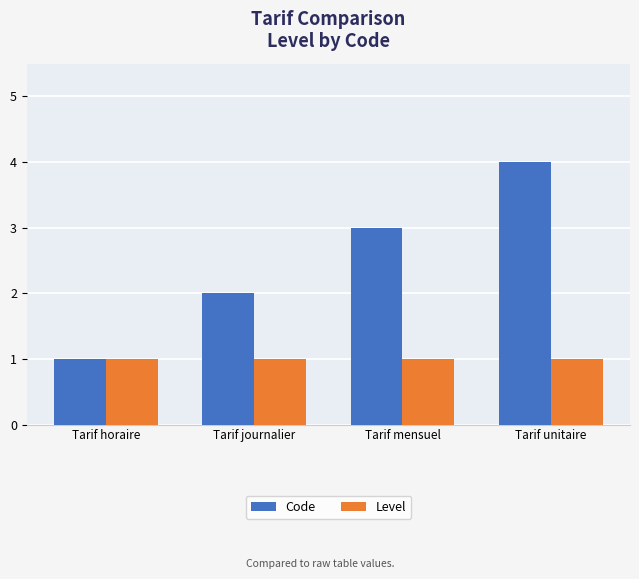

What position from the left is Tarif horaire?

1